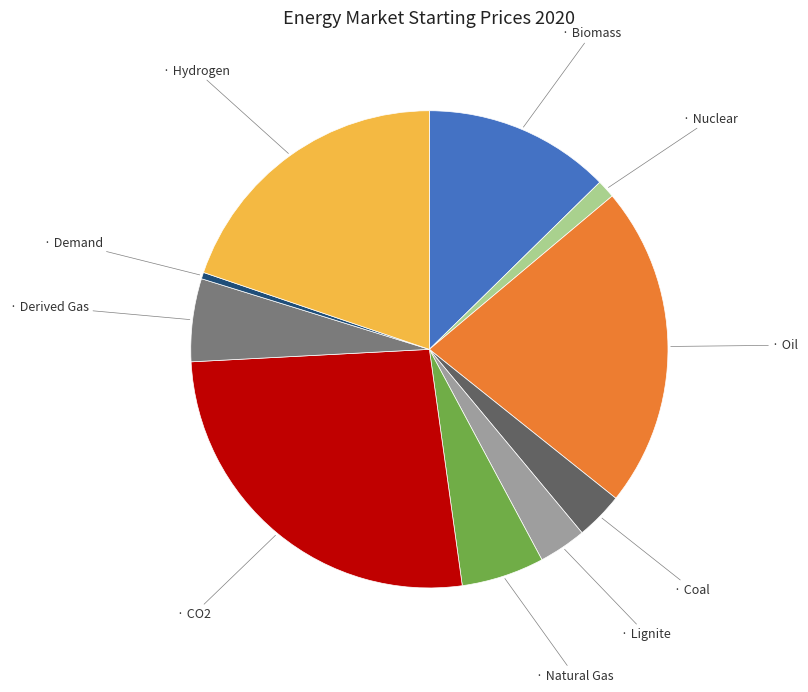

Is there any slice that represents more than half of the pie?

No